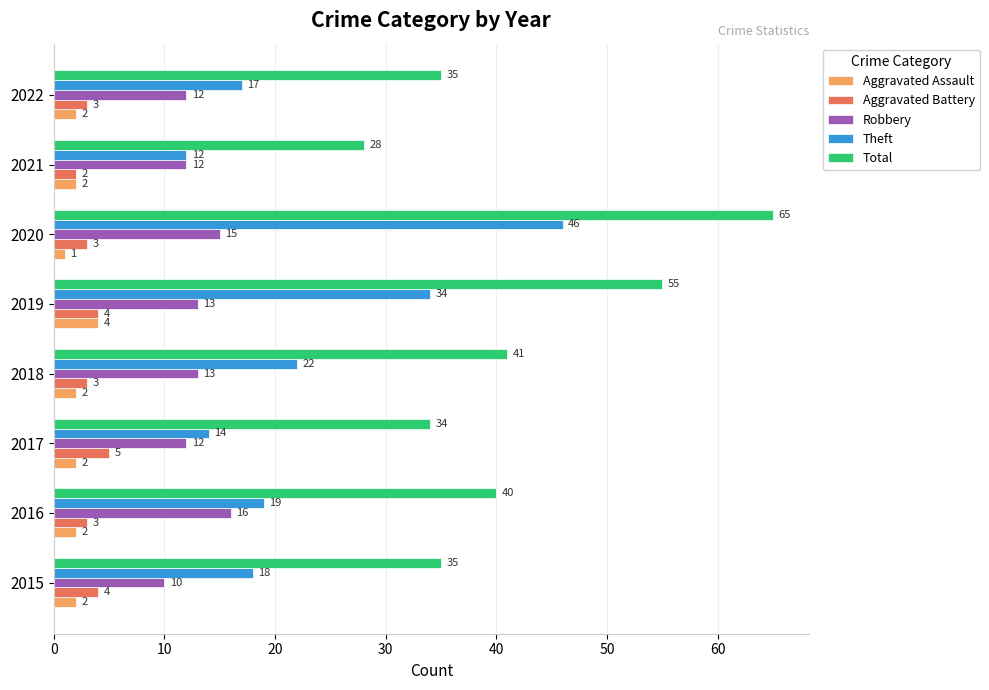

At which category does the chart reach its peak across all series?

2020